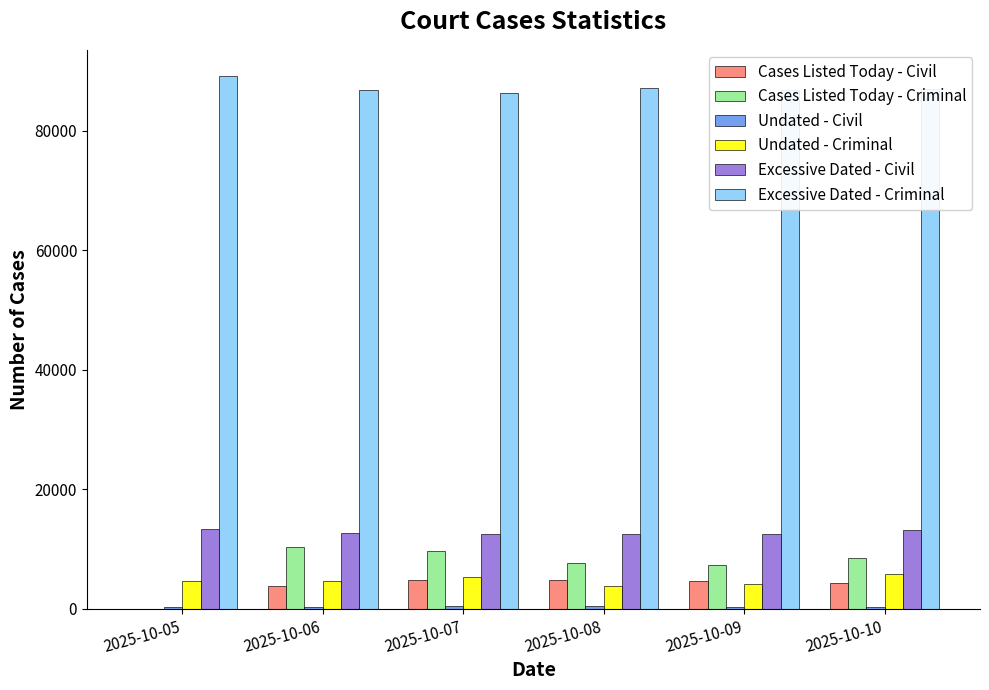

Which series has the largest total across all categories?

Excessive Dated - Criminal